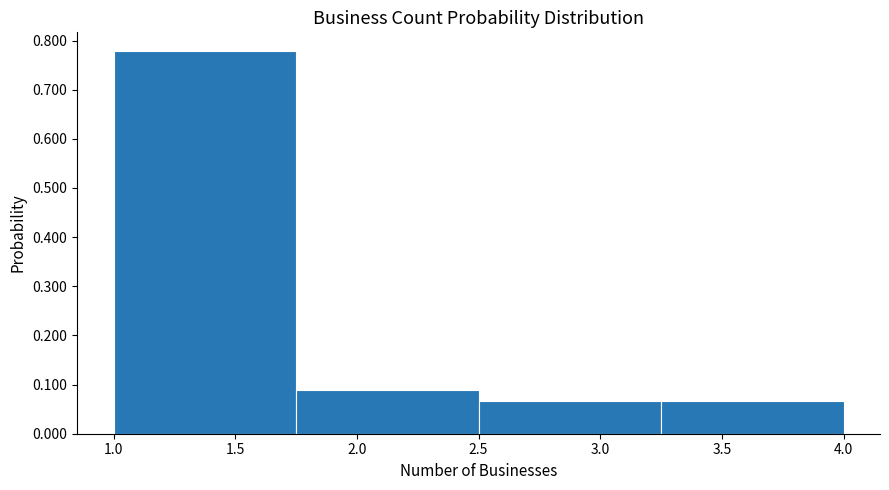

Reading left to right, list every bar in this chart as the range it spans on the x-axis followed by its height. The values are not printed on the chart, so give them approximately, as read against the axis.

1.00 to 1.75: 0.78
1.75 to 2.50: 0.09
2.50 to 3.25: 0.07
3.25 to 4.00: 0.07